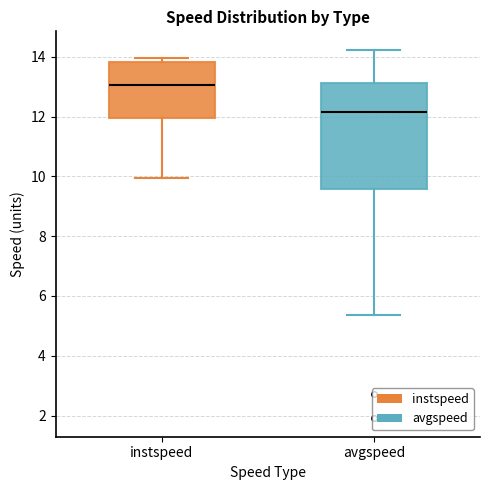

Which box has the highest median line?

instspeed